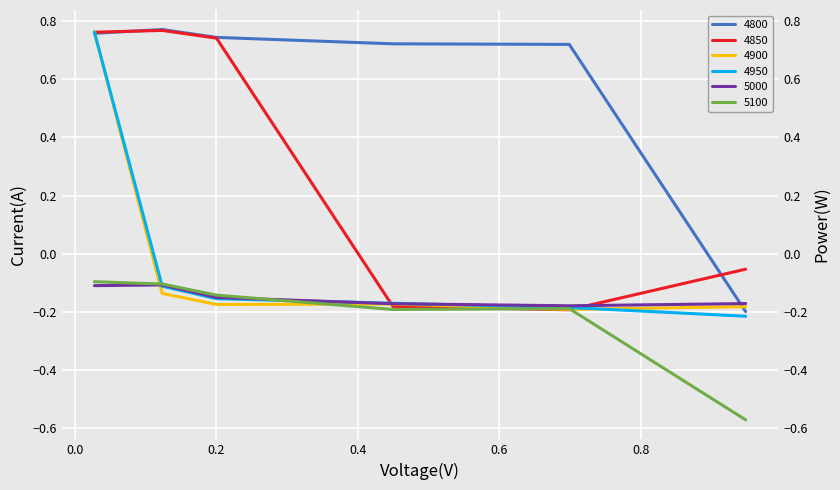

Is this an area chart (filled region under the line)?

No